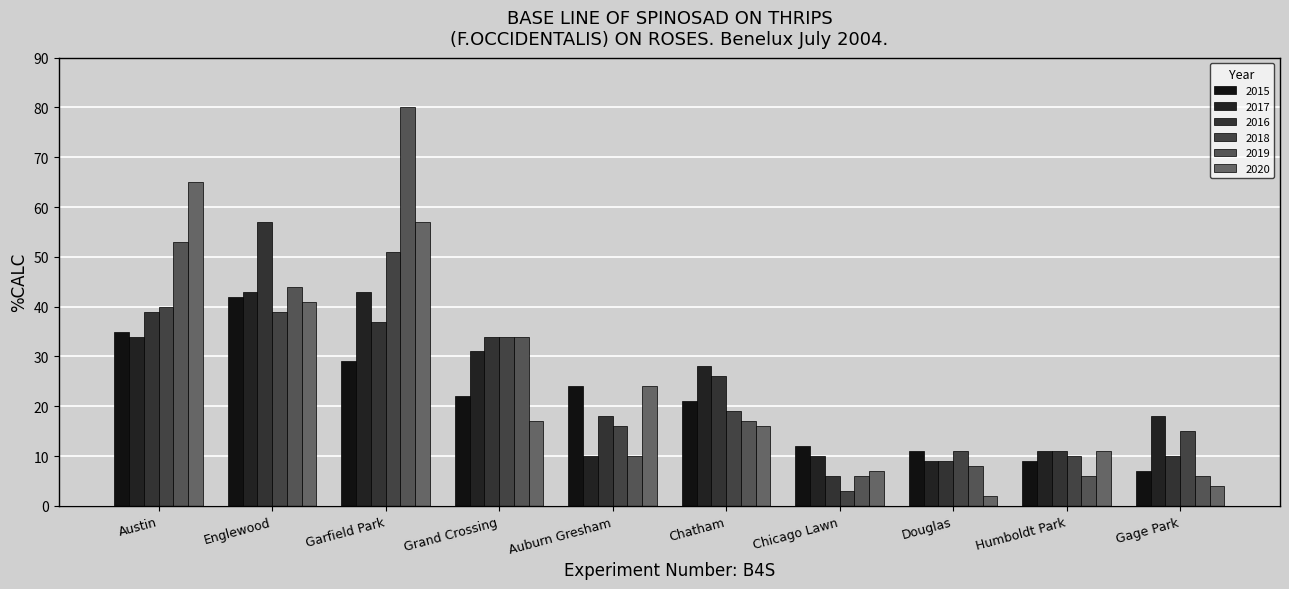

At how many categories does at least one series exceed 50?

3